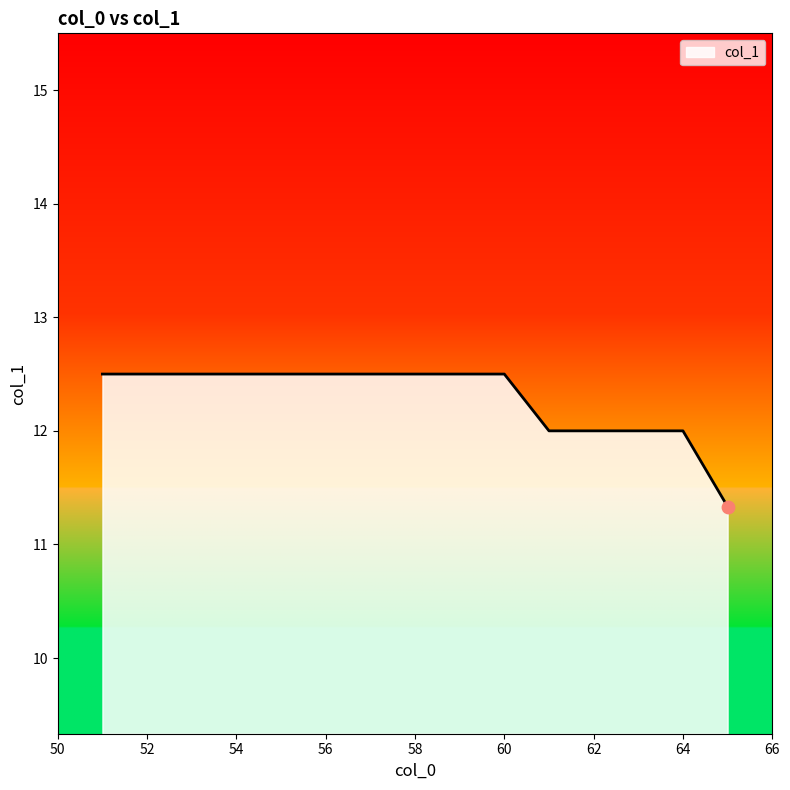

What is the difference between the maximum and minimum values?

1.2